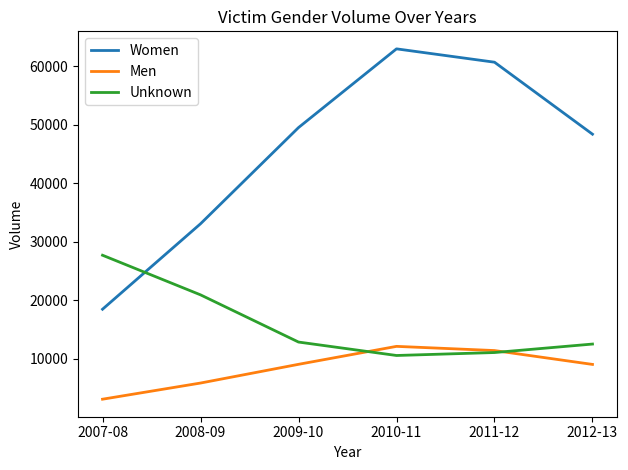

How many intersections are there between Women and Unknown?

1